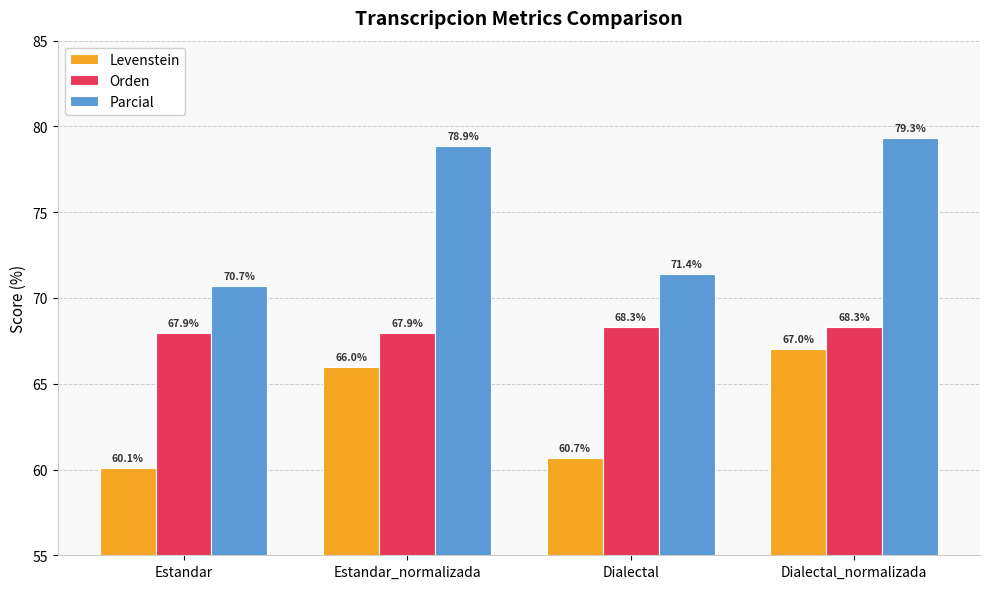

What is the average value of the Parcial series?

75.1